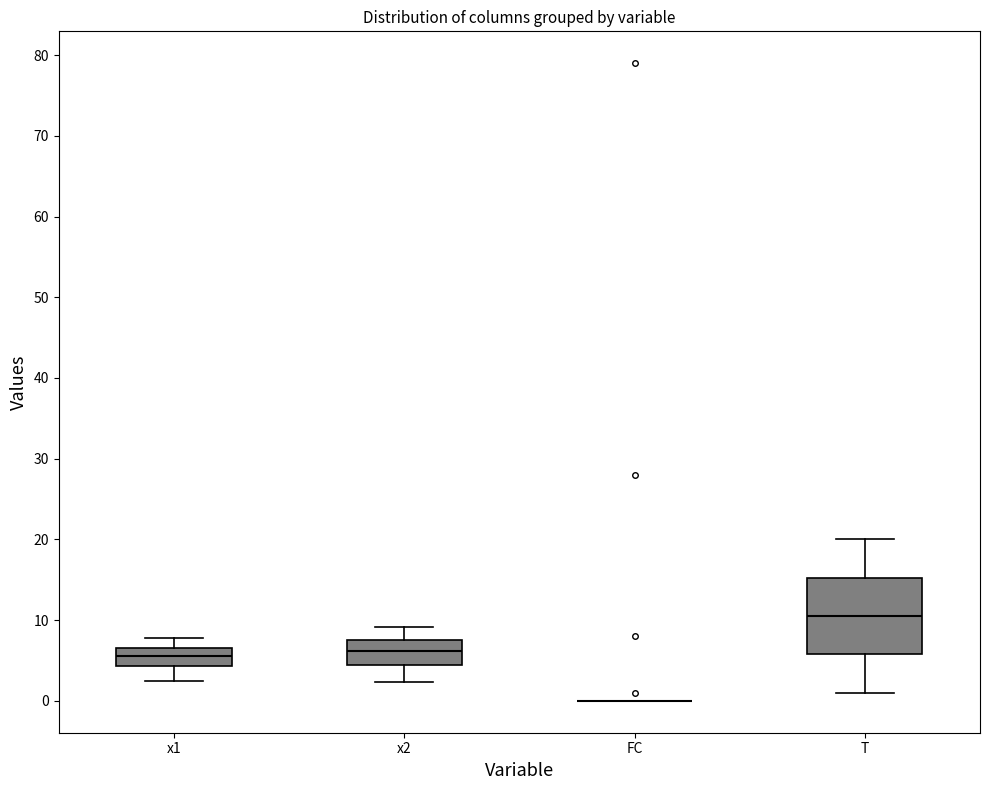

Which box is the tallest, from its lower edge to its upper edge?

T